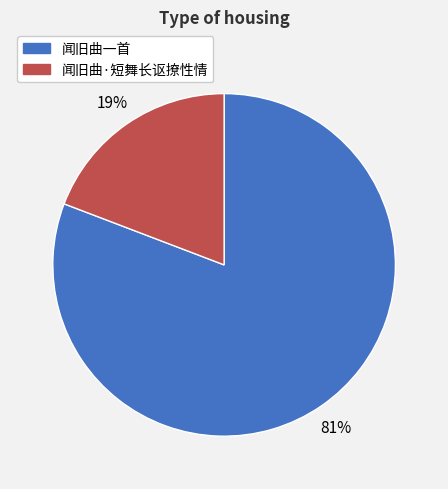

To the nearest percent, what portion does 闻旧曲·短舞长讴撩性情 represent?

19%